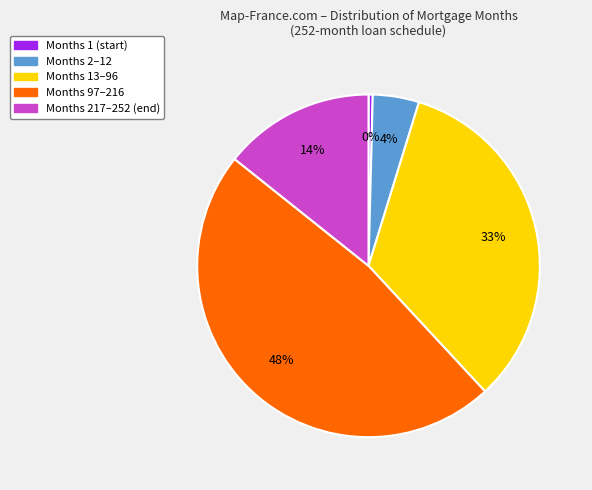

Is it true that Months 1 (start) is 6% of the pie?

False